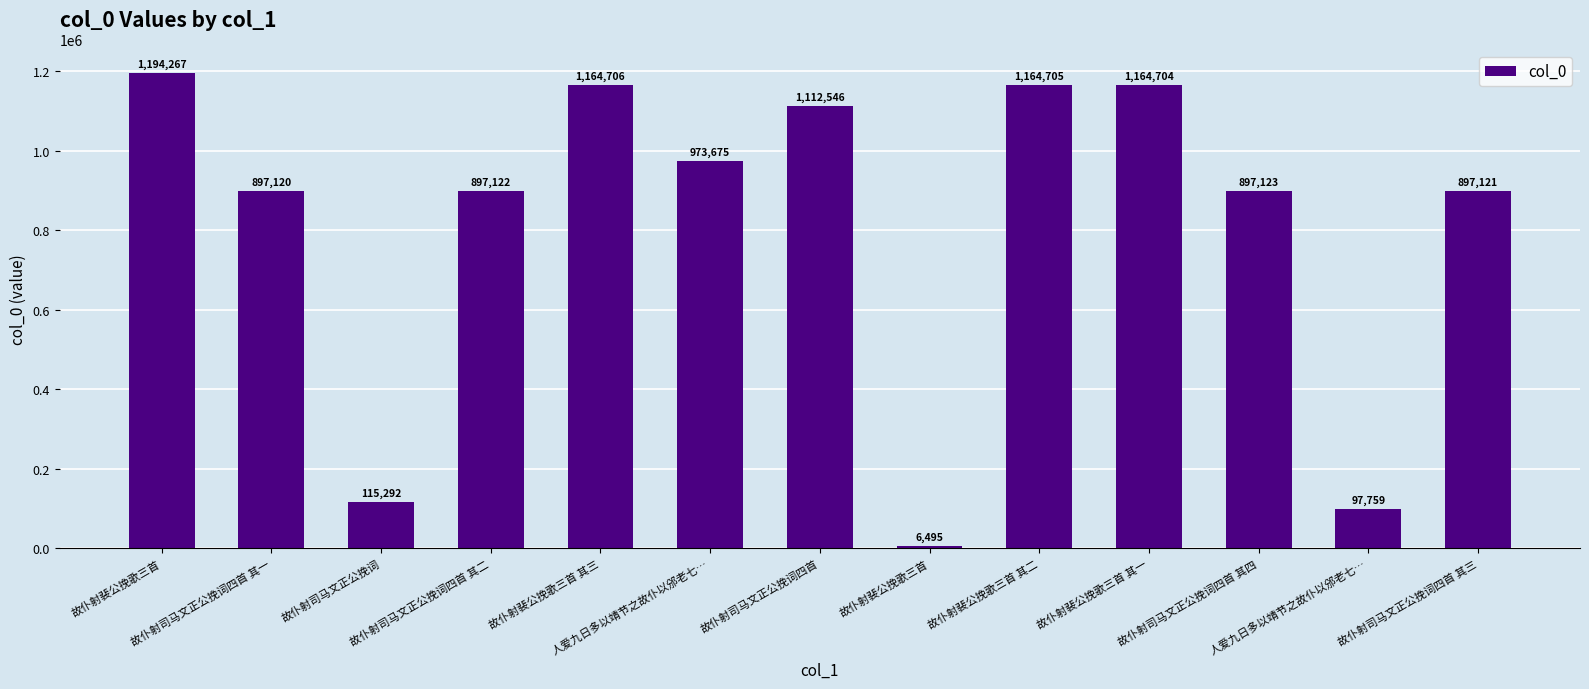

Rank the categories by value from lowest to highest.

故仆射裴公挽歌三首, 人爱九日多以靖节之故仆以邠老七…, 故仆射司马文正公挽词, 故仆射司马文正公挽词四首 其一, 故仆射司马文正公挽词四首 其三, 故仆射司马文正公挽词四首 其二, 故仆射司马文正公挽词四首 其四, 人爱九日多以靖节之故仆以邠老七…, 故仆射司马文正公挽词四首, 故仆射裴公挽歌三首 其一, 故仆射裴公挽歌三首 其二, 故仆射裴公挽歌三首 其三, 故仆射裴公挽歌三首